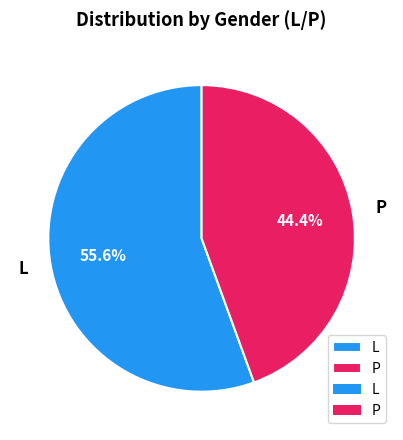

Rank the categories by value from lowest to highest.

P, L